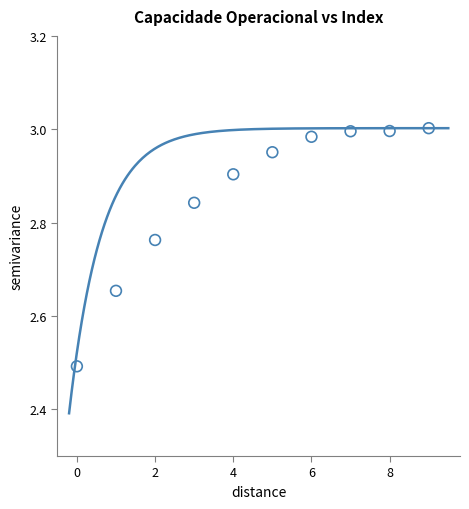

What is the range of Y values (max minus min)?

0.5